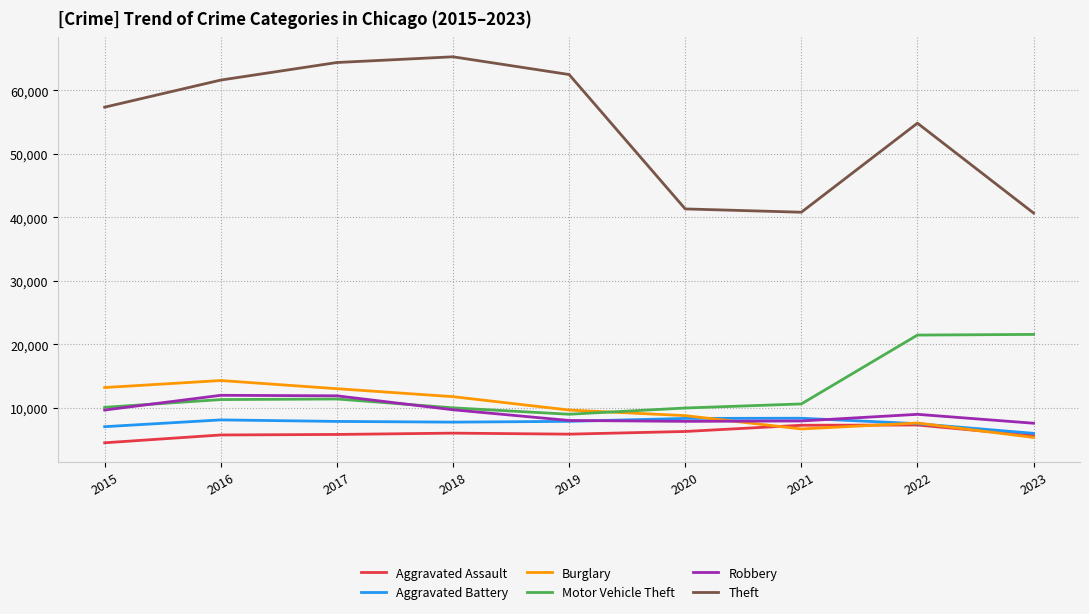

Which series changed the most between 2019 and 2023?

Theft